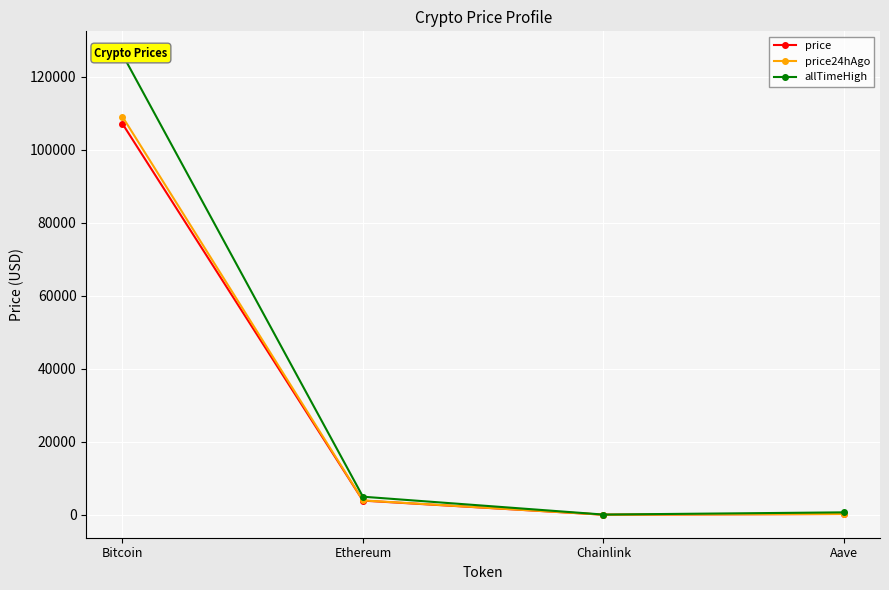

What position from the left is Bitcoin?

1